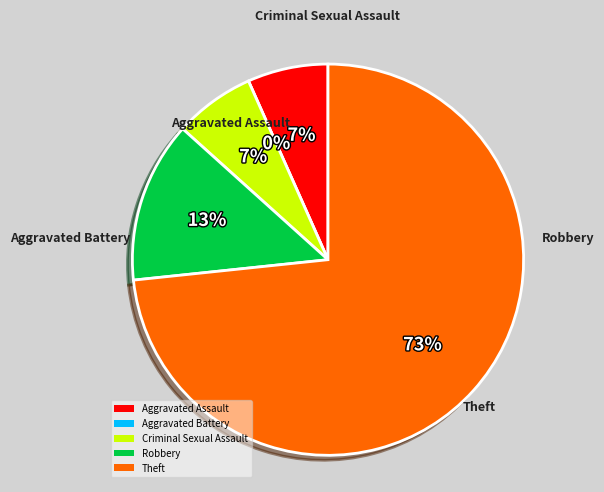

To the nearest percent, what is the average slice percentage?

20%